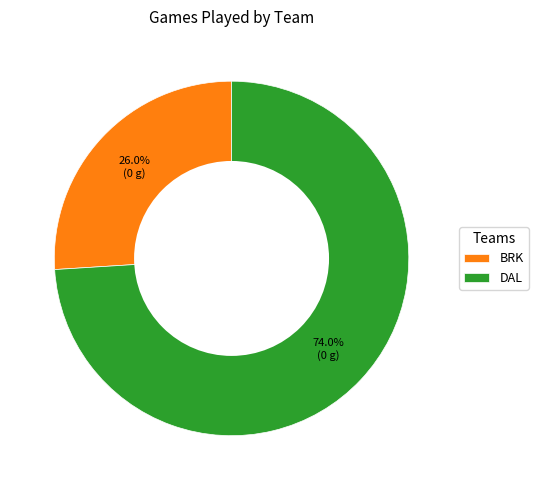

Which slice is the largest?

DAL